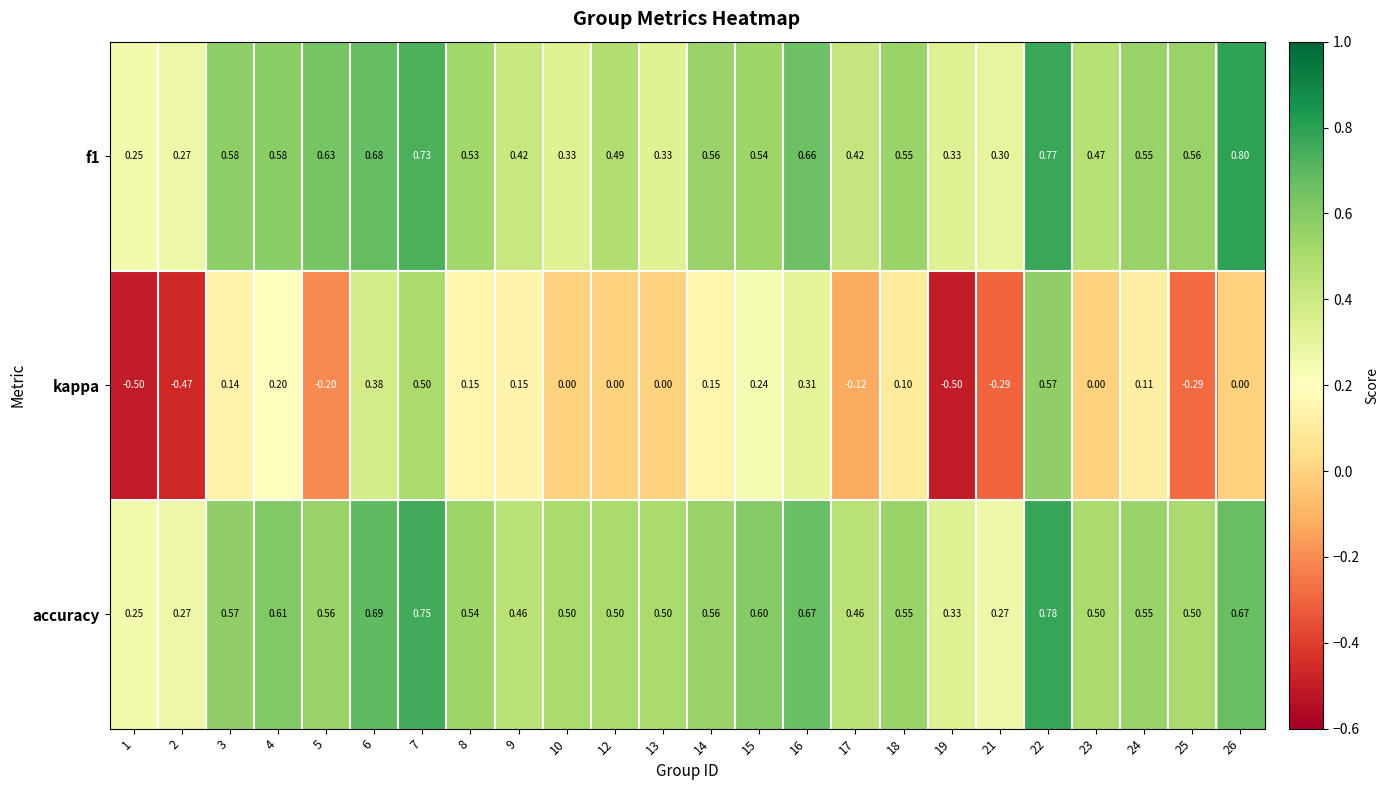

Which series has the largest total across all categories?

accuracy